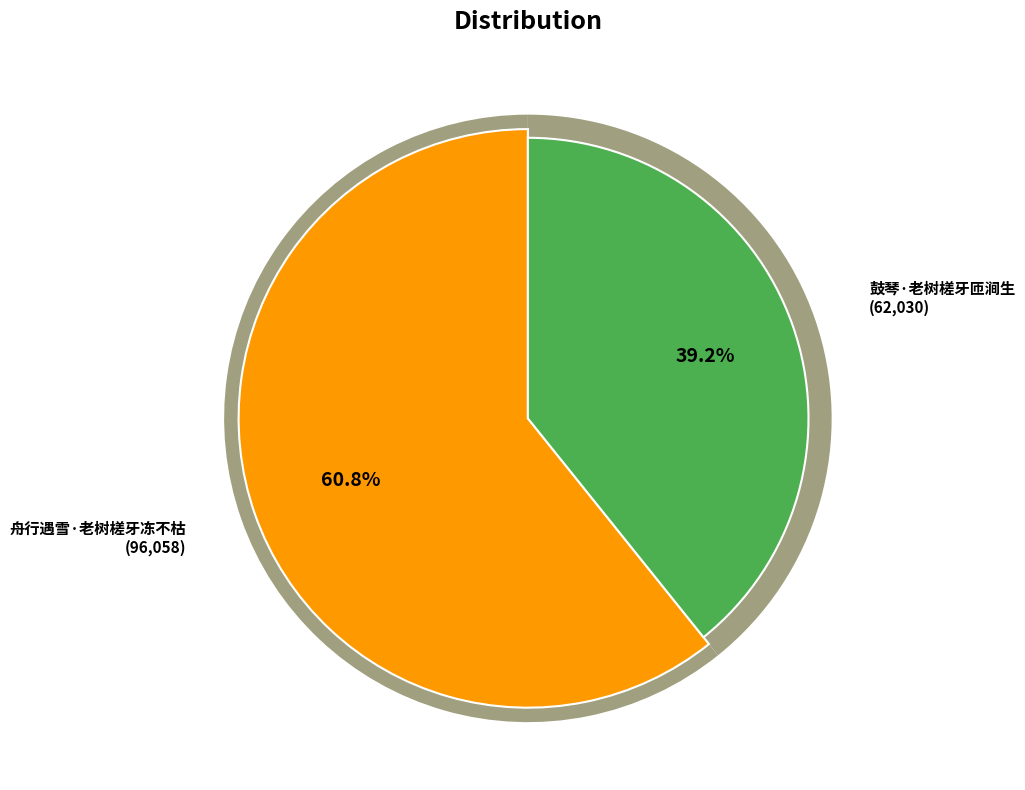

Is there a majority slice in this chart?

Yes